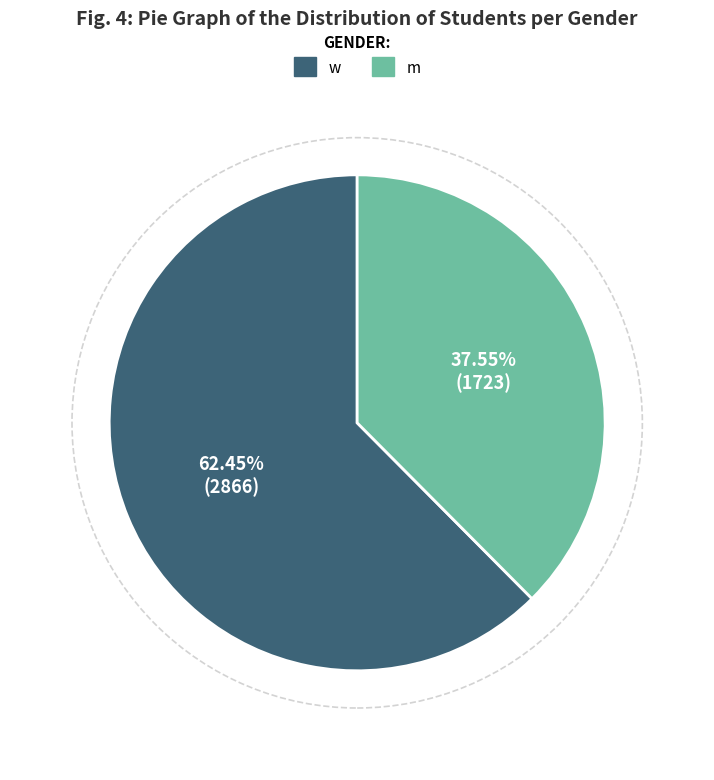

Is it true that m is 47% of the pie?

False